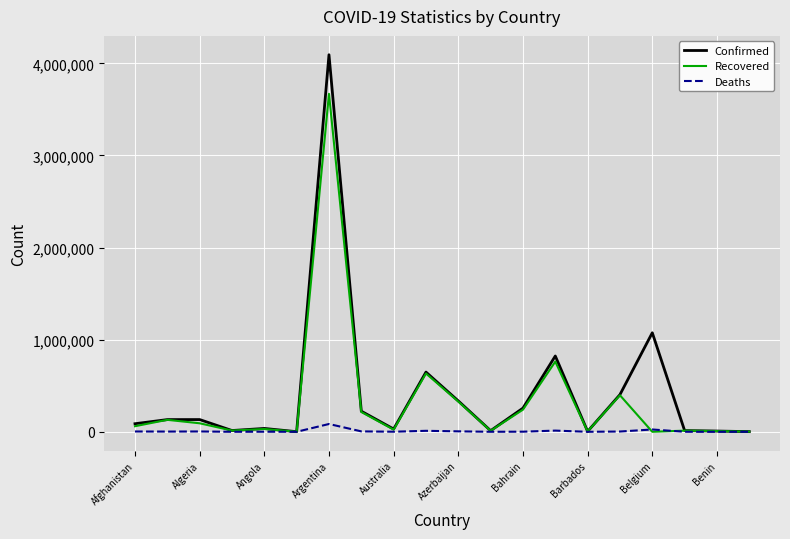

Which series has the widest spread of values?

Confirmed